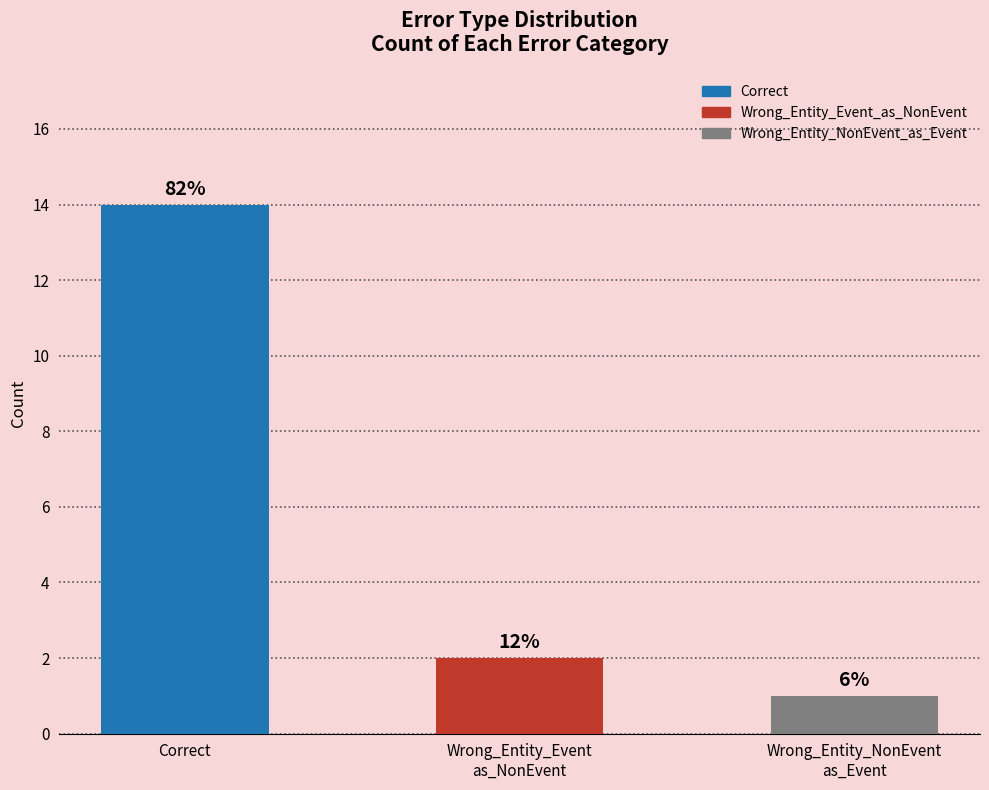

Does the chart contain any negative values?

No